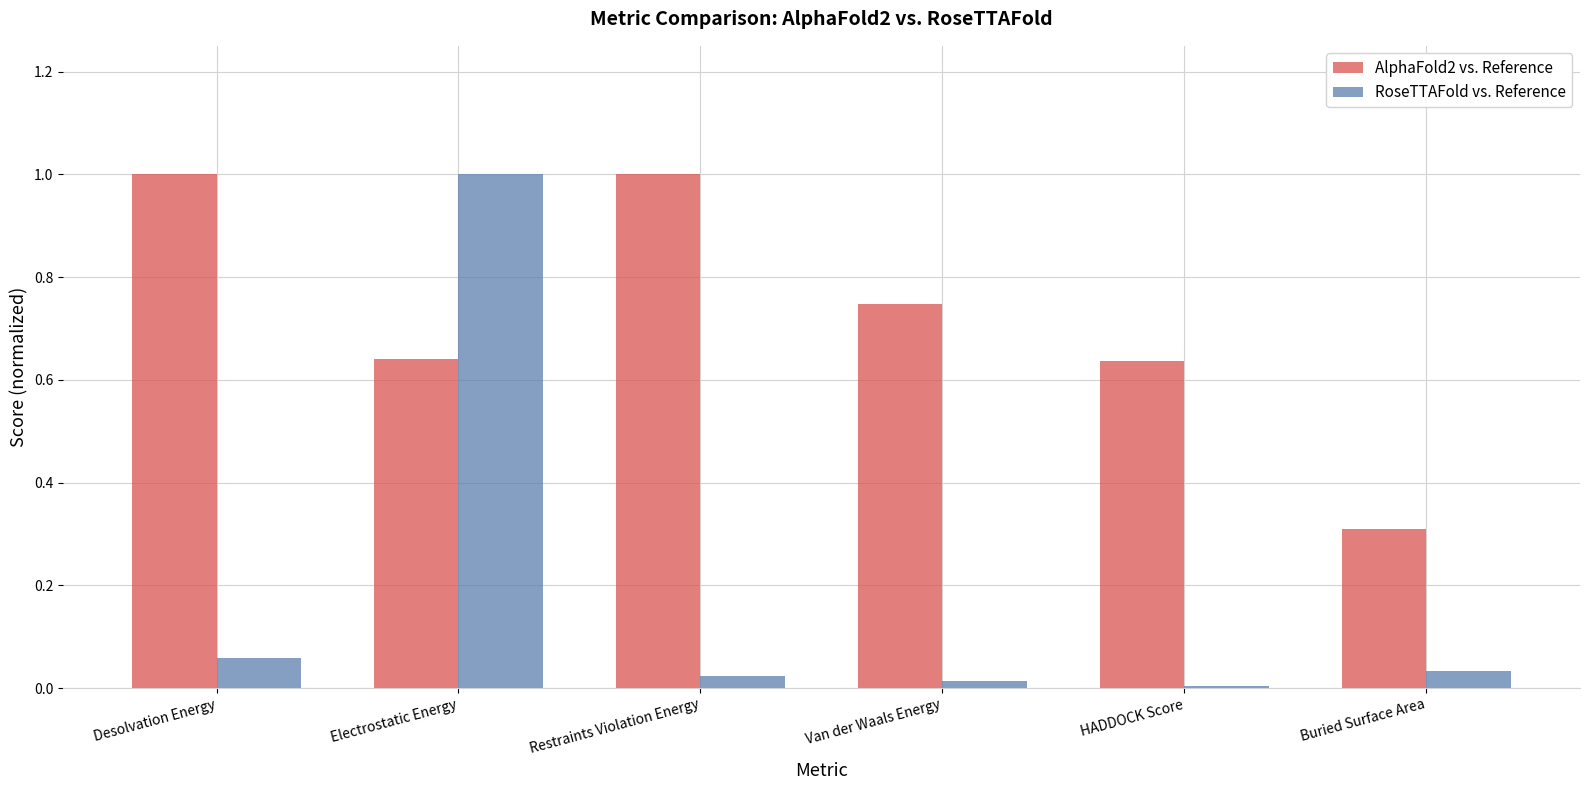

Is the value of RoseTTAFold vs. Reference at Desolvation Energy greater than the value of AlphaFold2 vs. Reference at Van der Waals Energy?

No